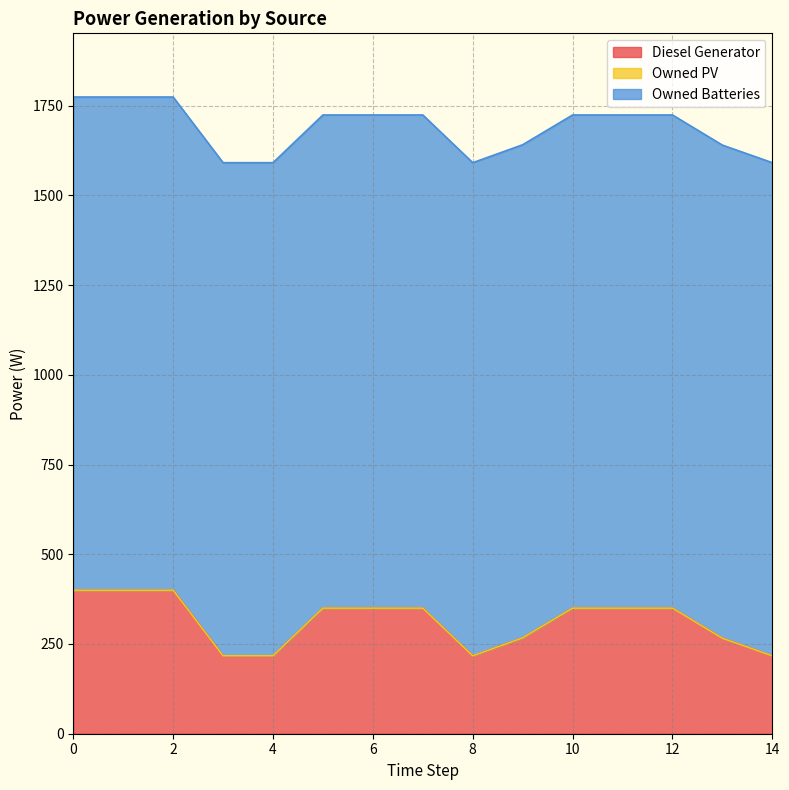

Rank the series by their average value, from lowest to highest.

Owned PV, Diesel Generator, Owned Batteries